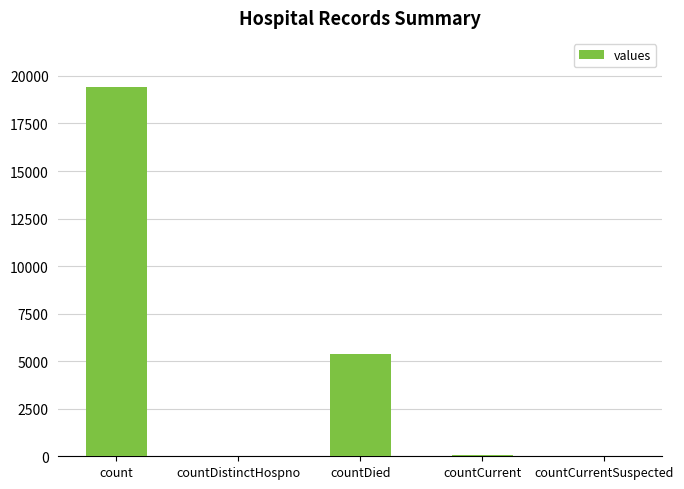

What is the sum of all values?

24875